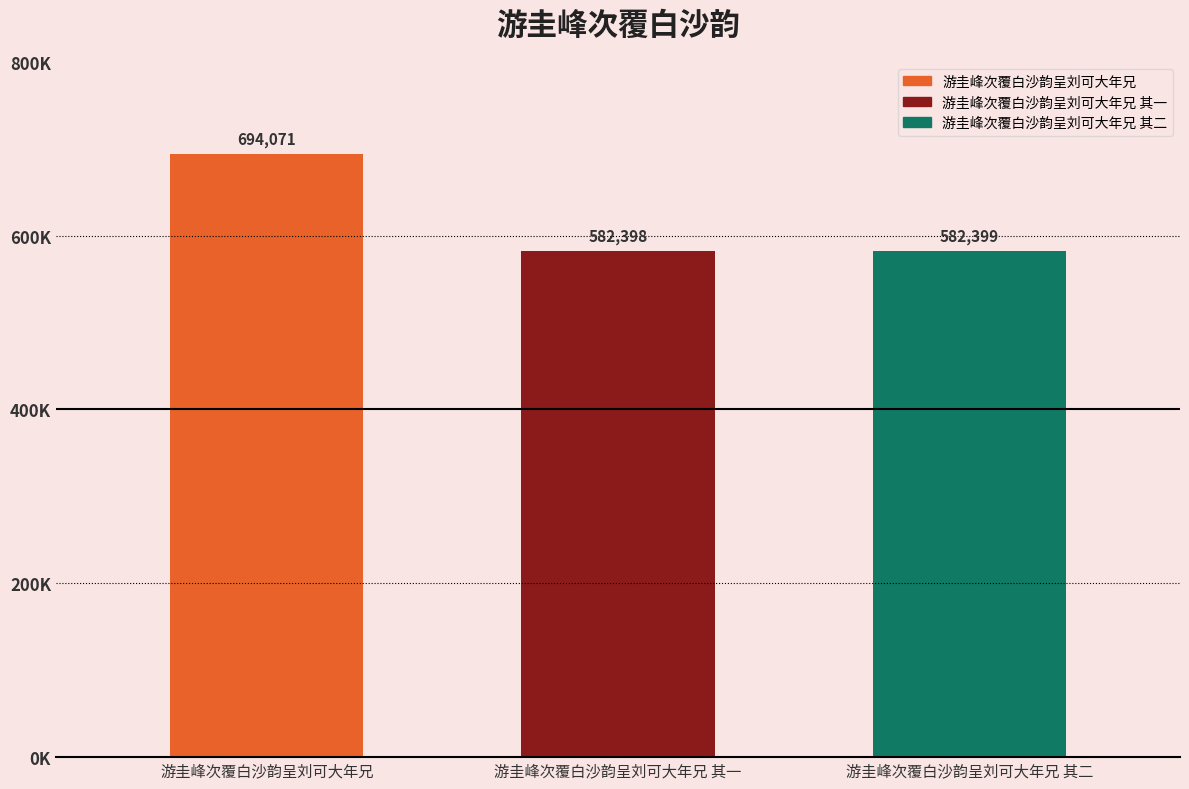

Where does the data first go above 582399?

游圭峰次覆白沙韵呈刘可大年兄